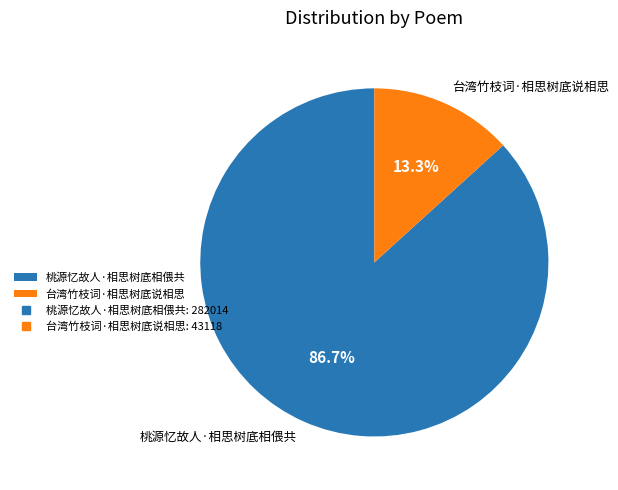

What is the majority slice?

桃源忆故人·相思树底相偎共